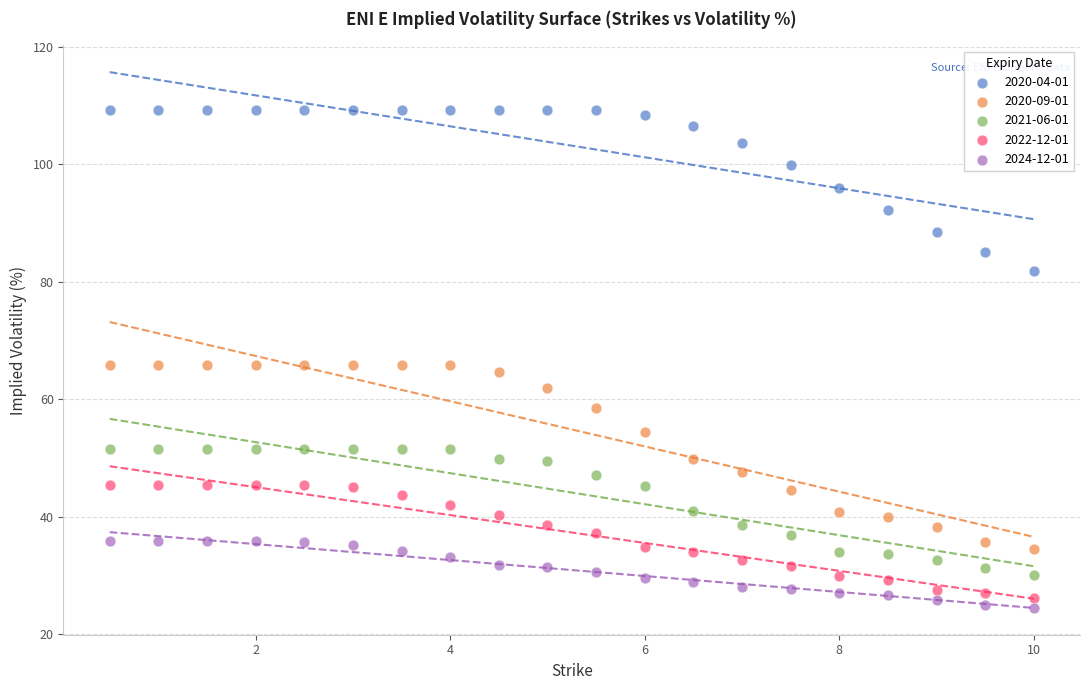

Across all data points, what is the range of Y values (max minus min)?

84.7